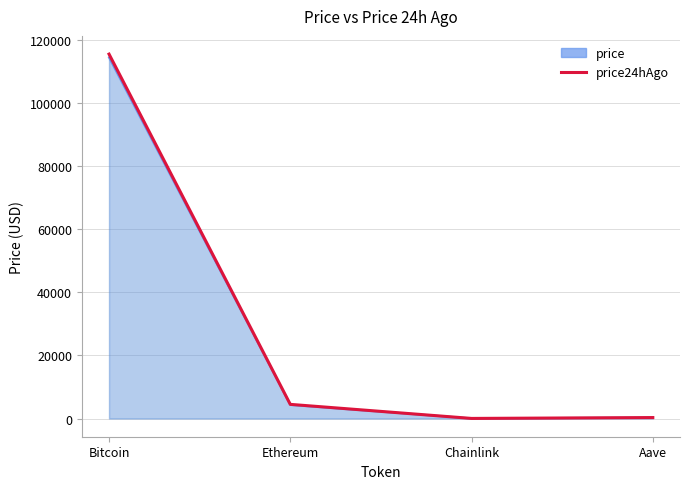

True or false: price24hAgo has more than 1 interior local peaks.

False